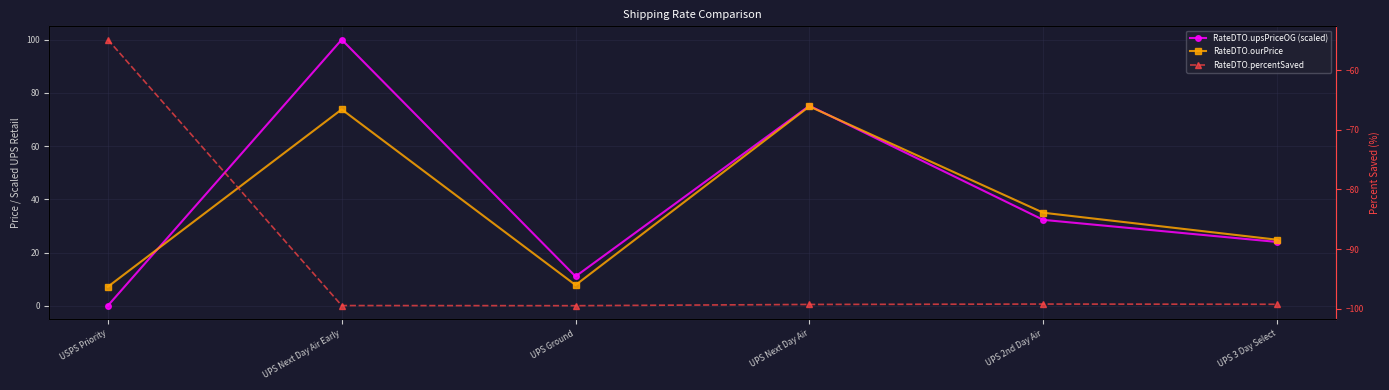

What is the difference between the maximum and minimum values in the RateDTO.ourPrice series?

67.7